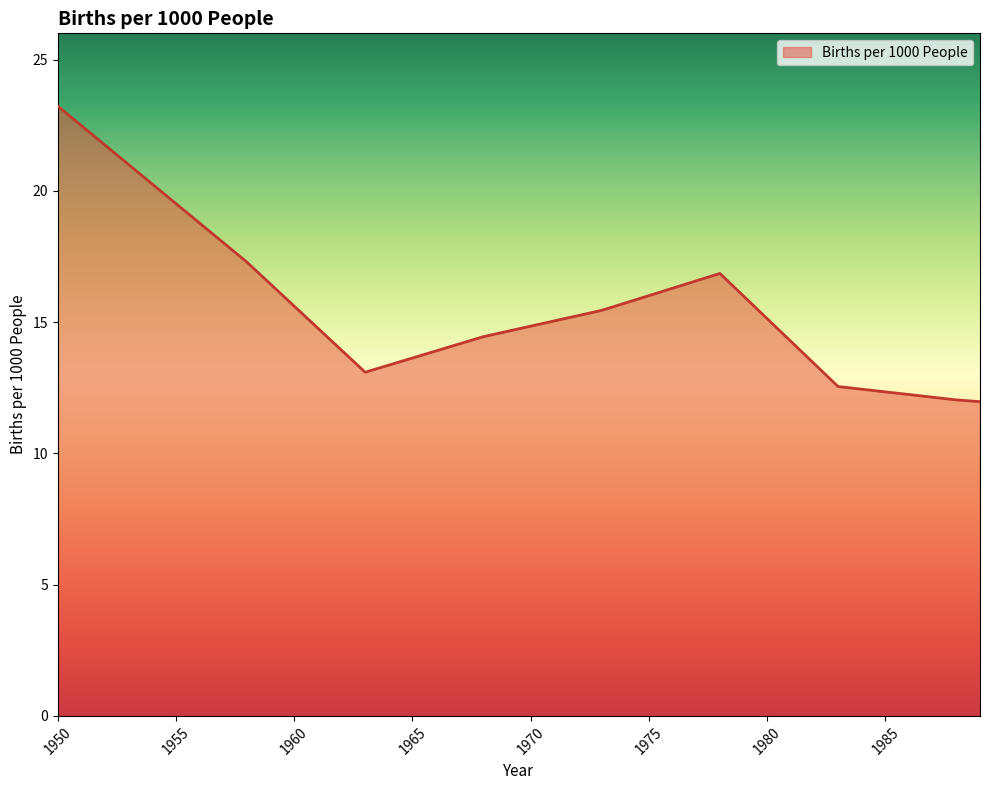

How many lines are shown in the chart?

1